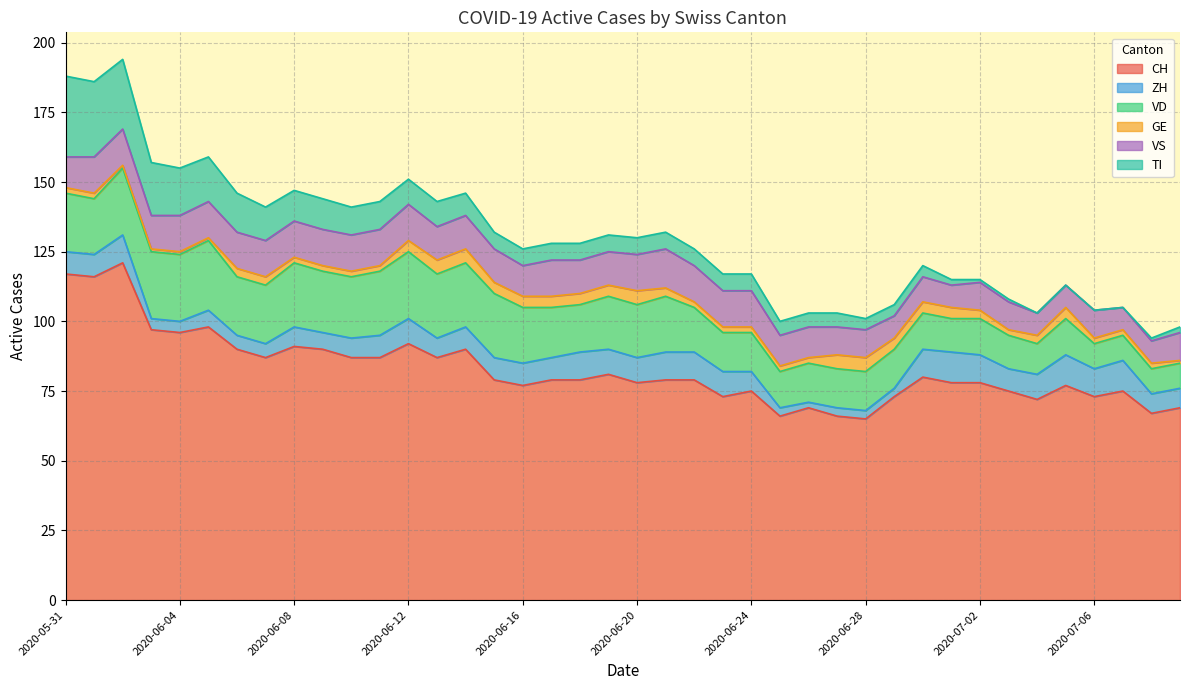

What is the difference between the highest and lowest values at 2020-06-17?

75